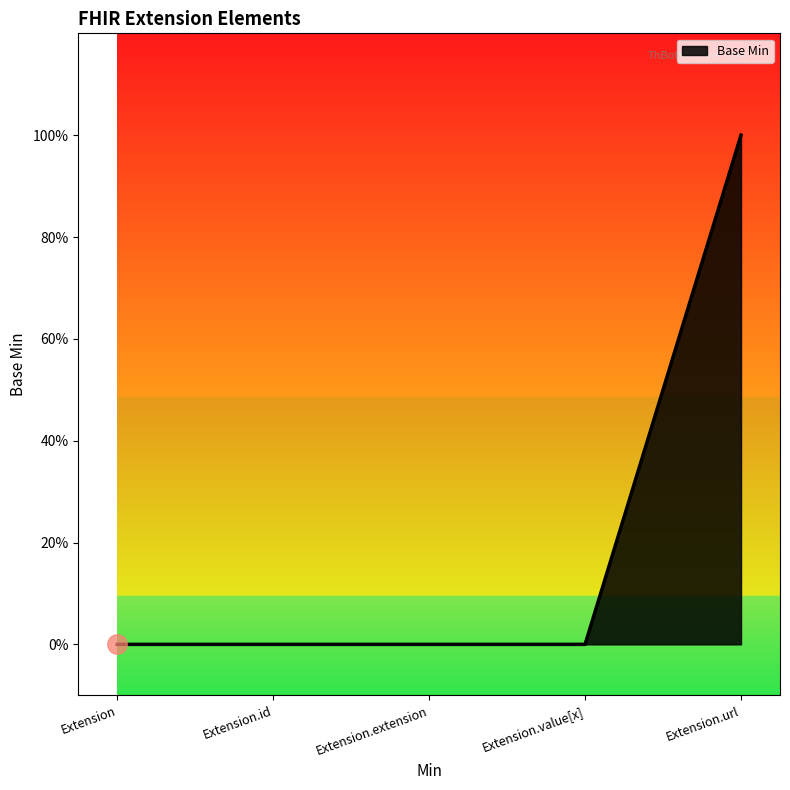

Count the values in the range 0 to 1.

5